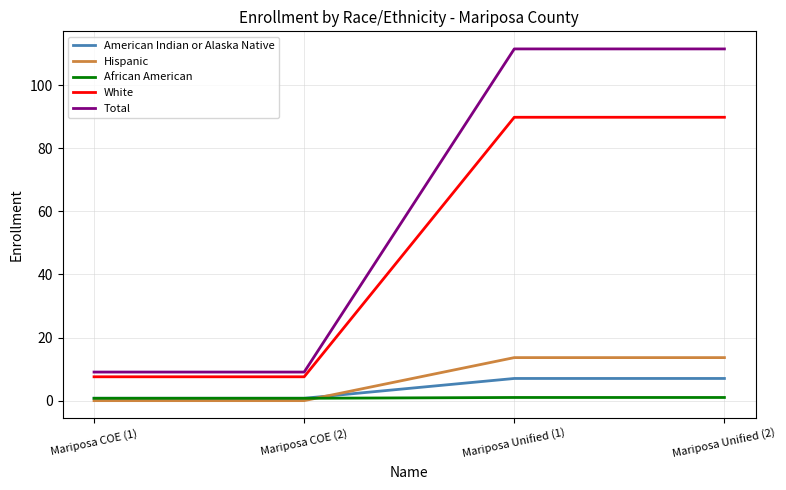

True or false: White and Total intersect in this chart.

False